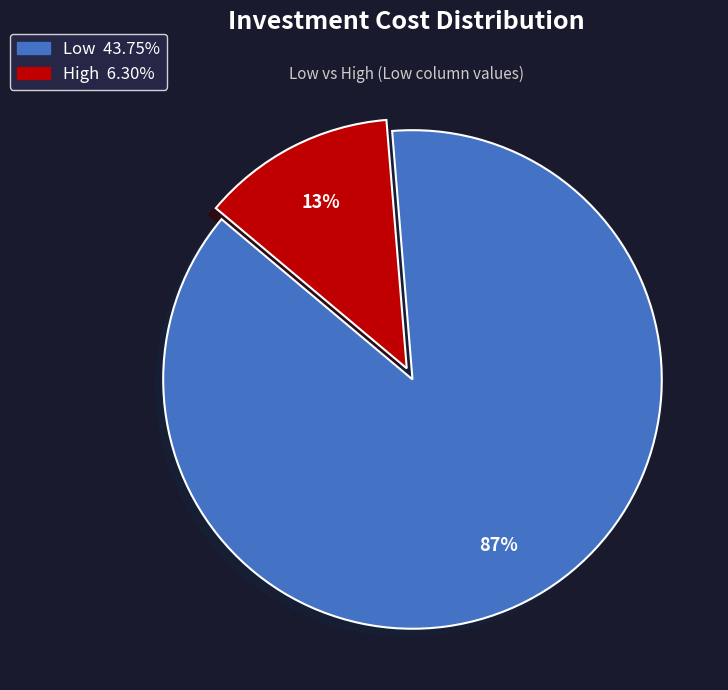

What is the smallest slice in the pie chart?

High